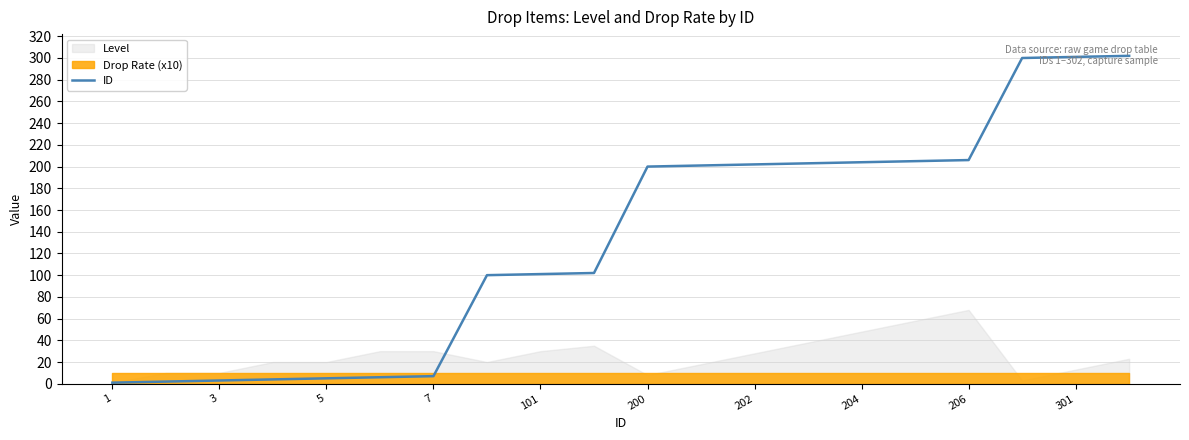

Reading right to left, transcribe all the data shown in this chart.

302	301	300	206	205	204	203	202	201	200	102	101	100	7	6	5	4	3	2	1